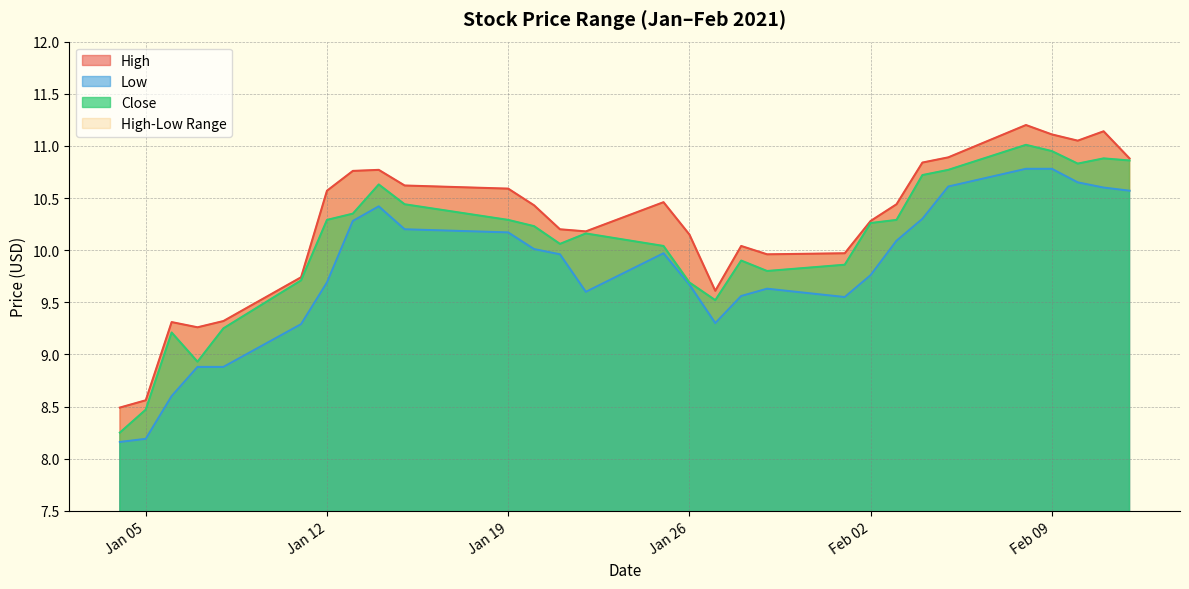

True or false: Close and High intersect in this chart.

False